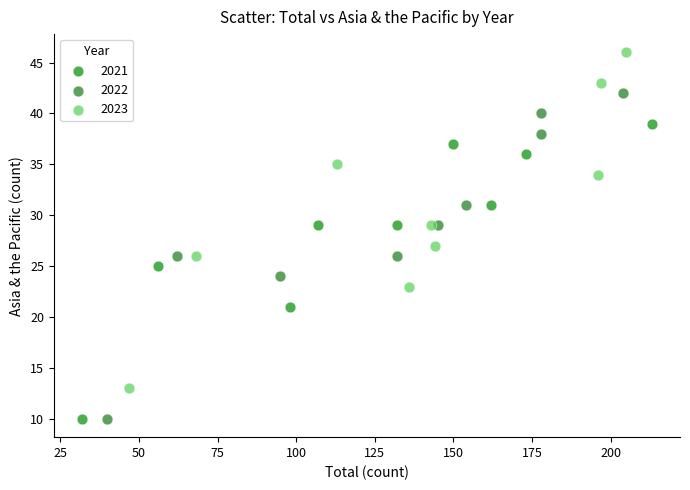

Which series has the widest spread of Y values?

2023